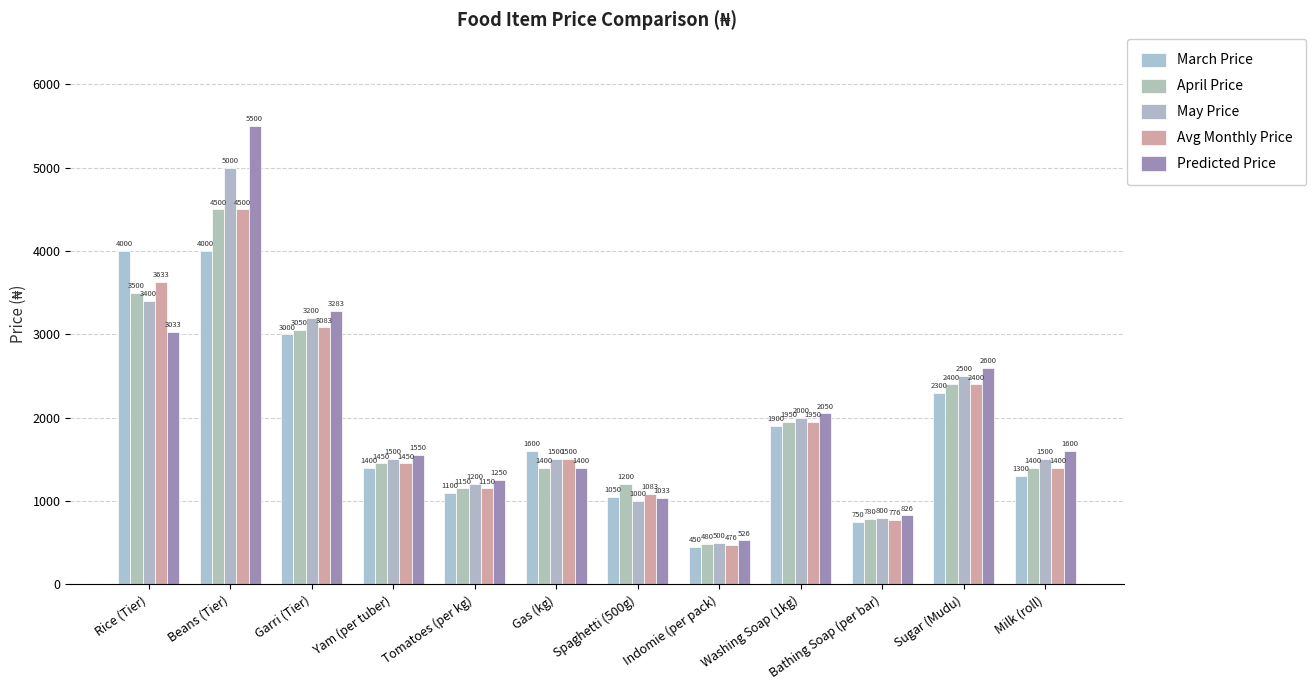

What is the maximum value shown in the chart?

5500.0